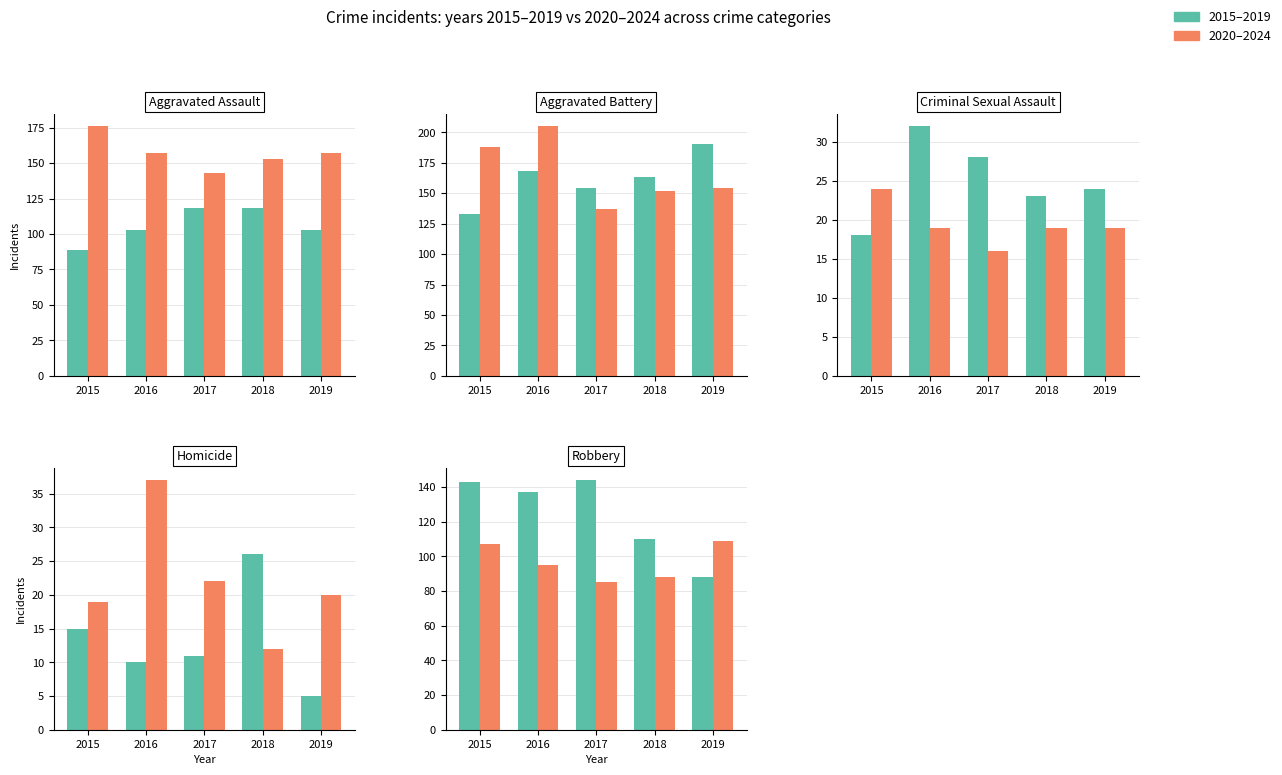

Which series has the largest total across all categories?

2015–2019